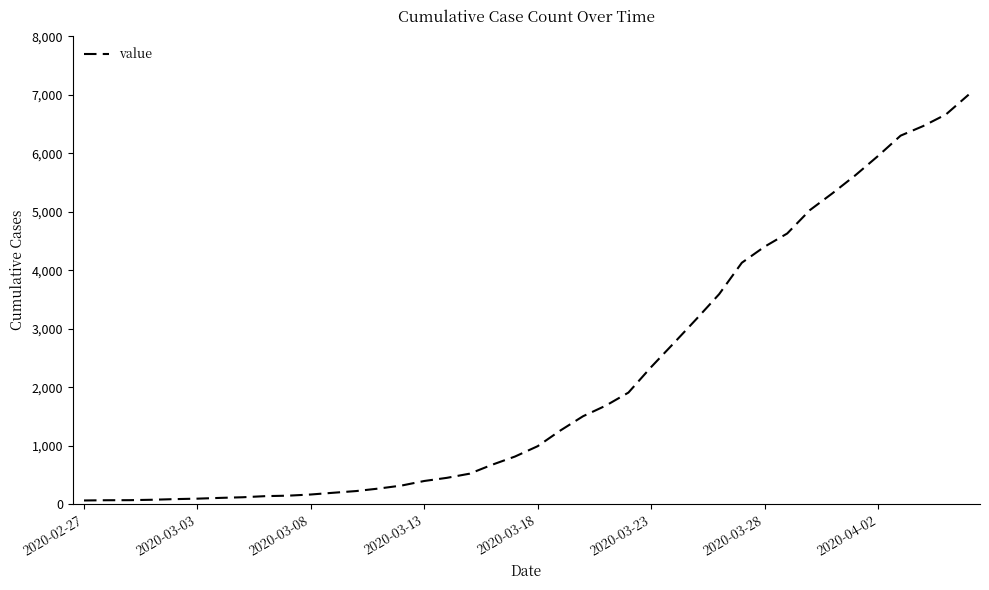

What is the difference between the maximum and minimum values?

6938